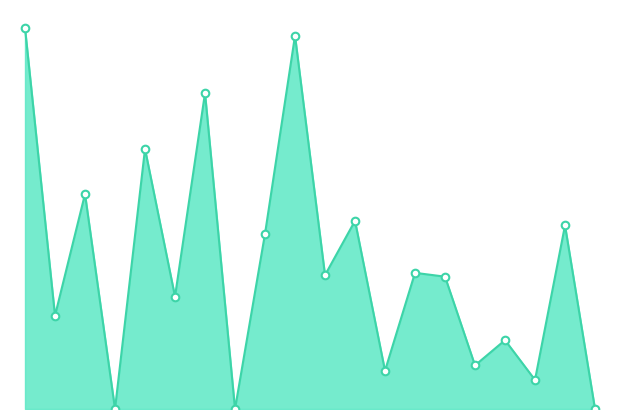

How many lines are shown in the chart?

1